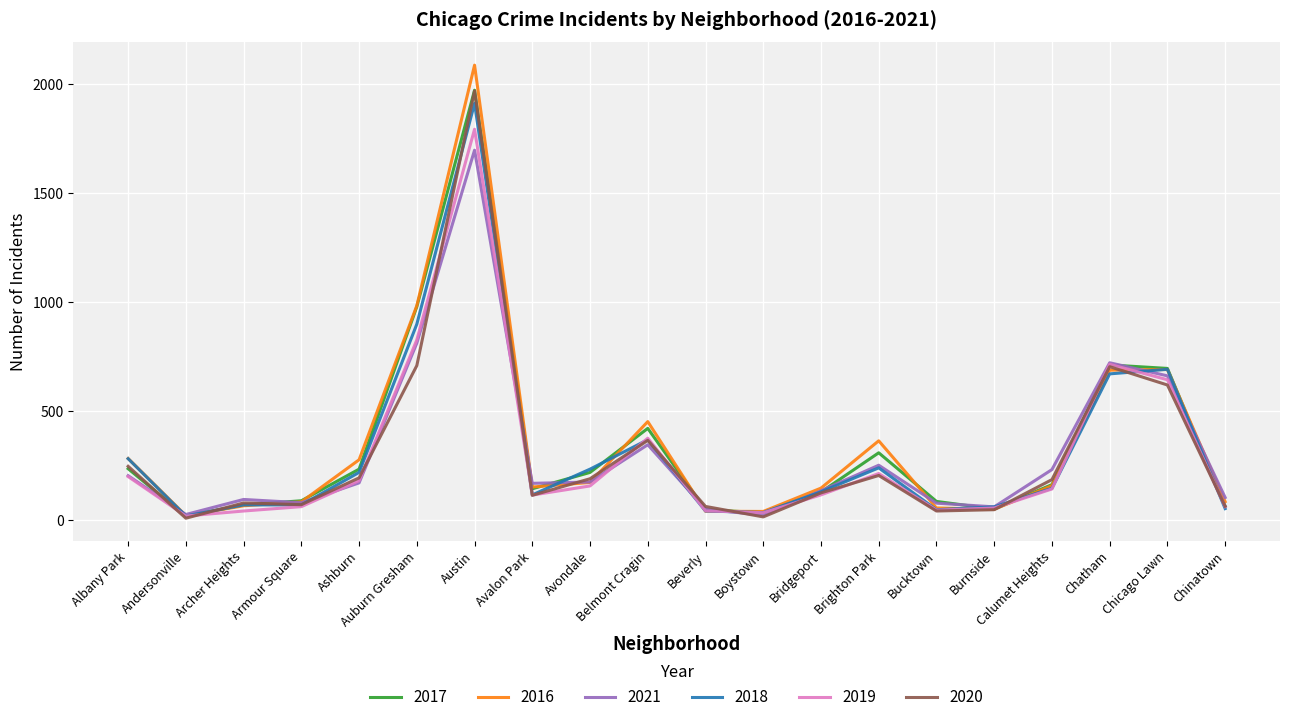

What is the greatest value displayed?

2086